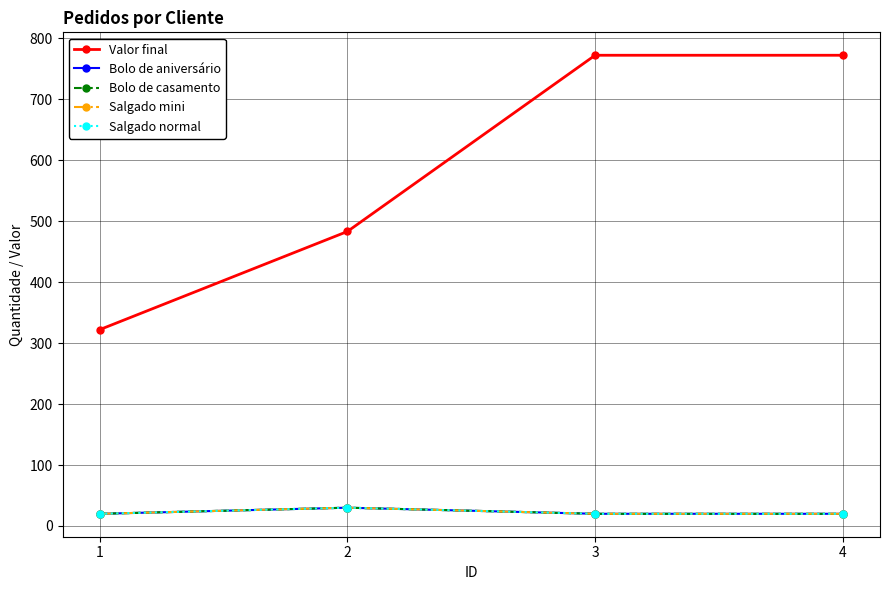

List the series in order of their peak value, highest first.

Valor final, Bolo de aniversário, Bolo de casamento, Salgado mini, Salgado normal